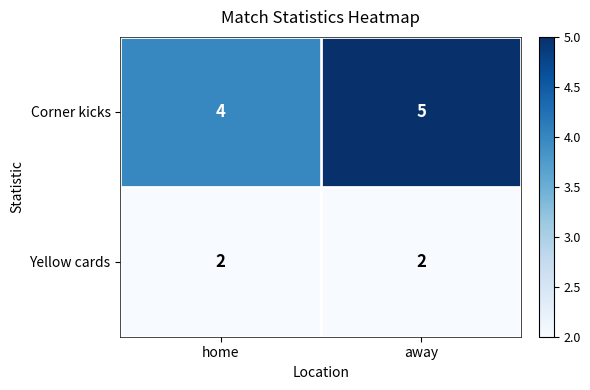

What is the sum of all Corner kicks values?

9